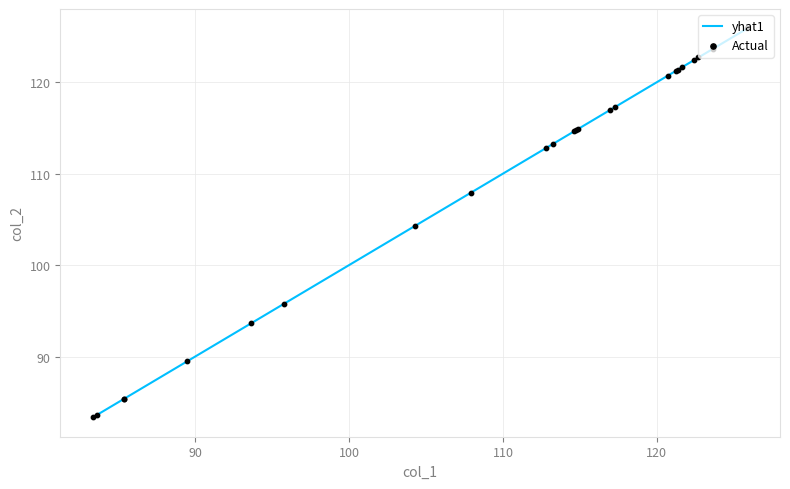

What is the smallest value displayed?

83.4